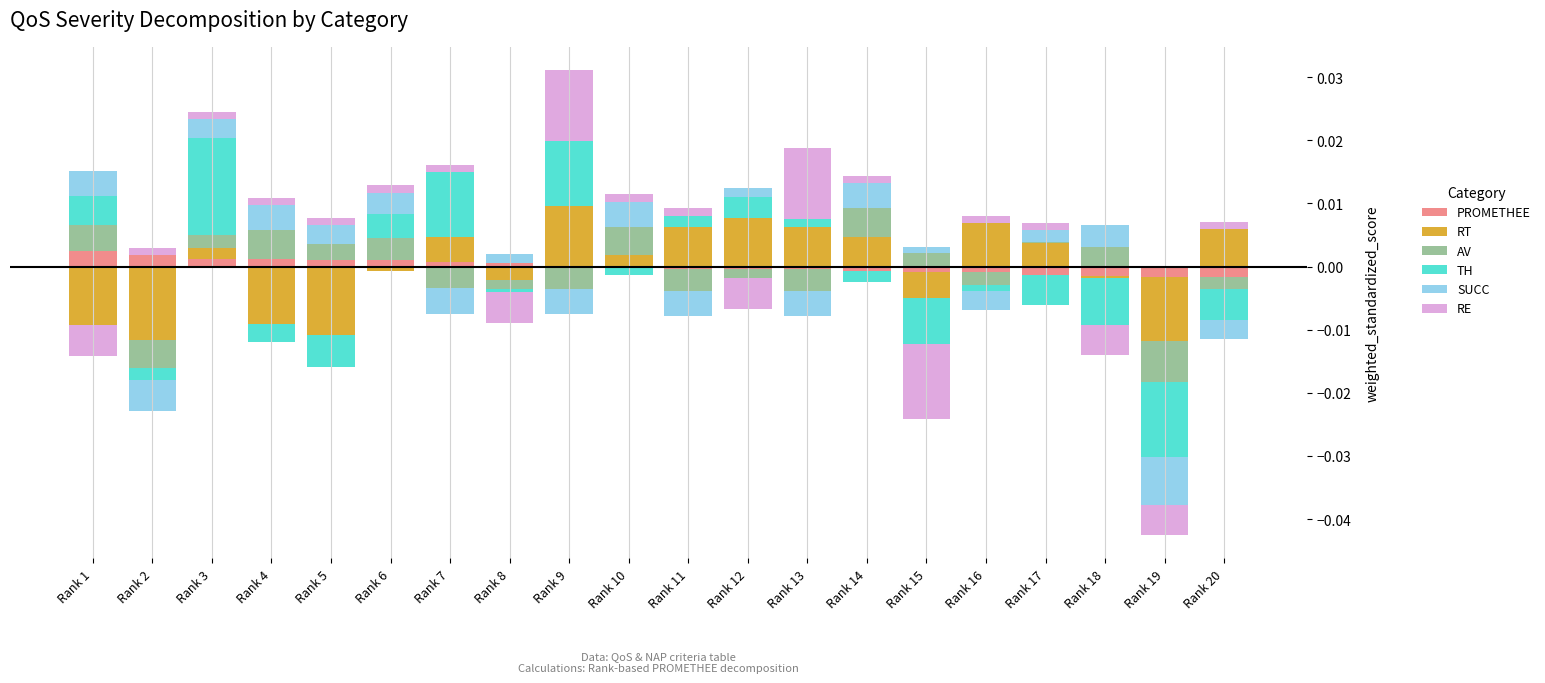

Which series has the largest range (max minus min)?

TH